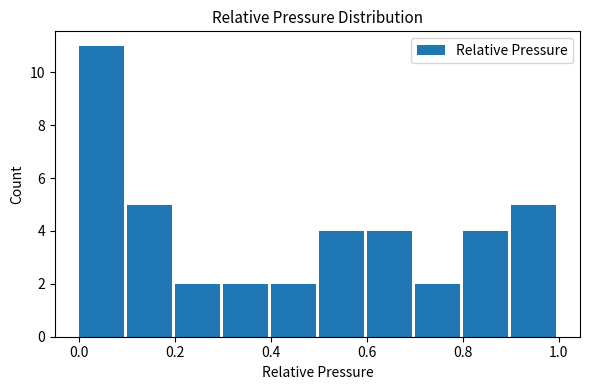

Reading left to right, list every bar in this chart as the range it spans on the x-axis followed by its height. The values are not printed on the chart, so give them approximately, as read against the axis.

0.0 to 0.1: 11
0.1 to 0.2: 5
0.2 to 0.3: 2
0.3 to 0.4: 2
0.4 to 0.5: 2
0.5 to 0.6: 4
0.6 to 0.7: 4
0.7 to 0.8: 2
0.8 to 0.9: 4
0.9 to 1.0: 5